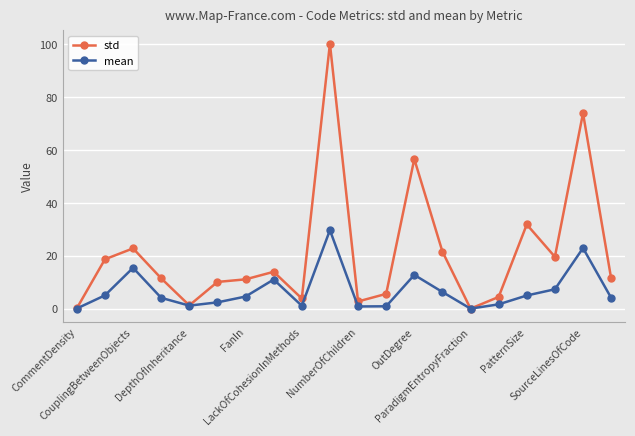

What is the value of the std point at the 2nd from the left?

18.7